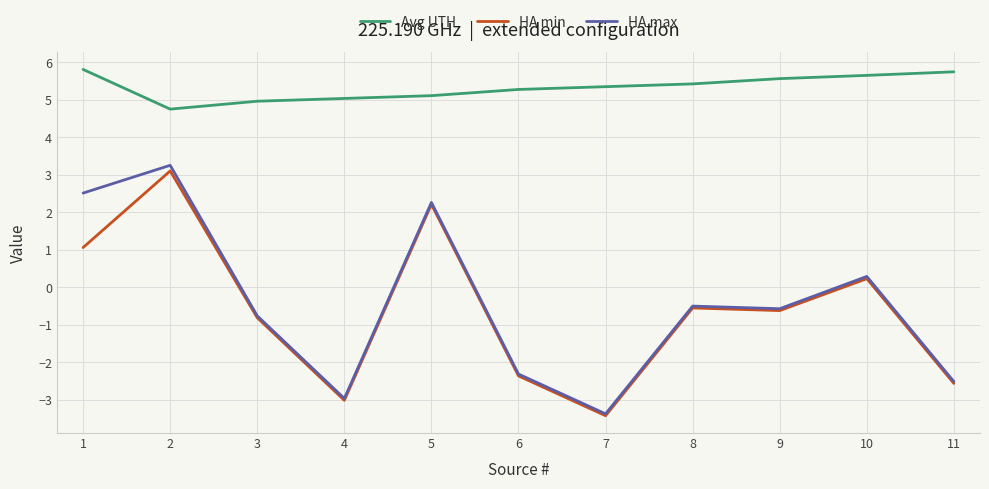

What is the sum of all Avg UTH values?

58.6